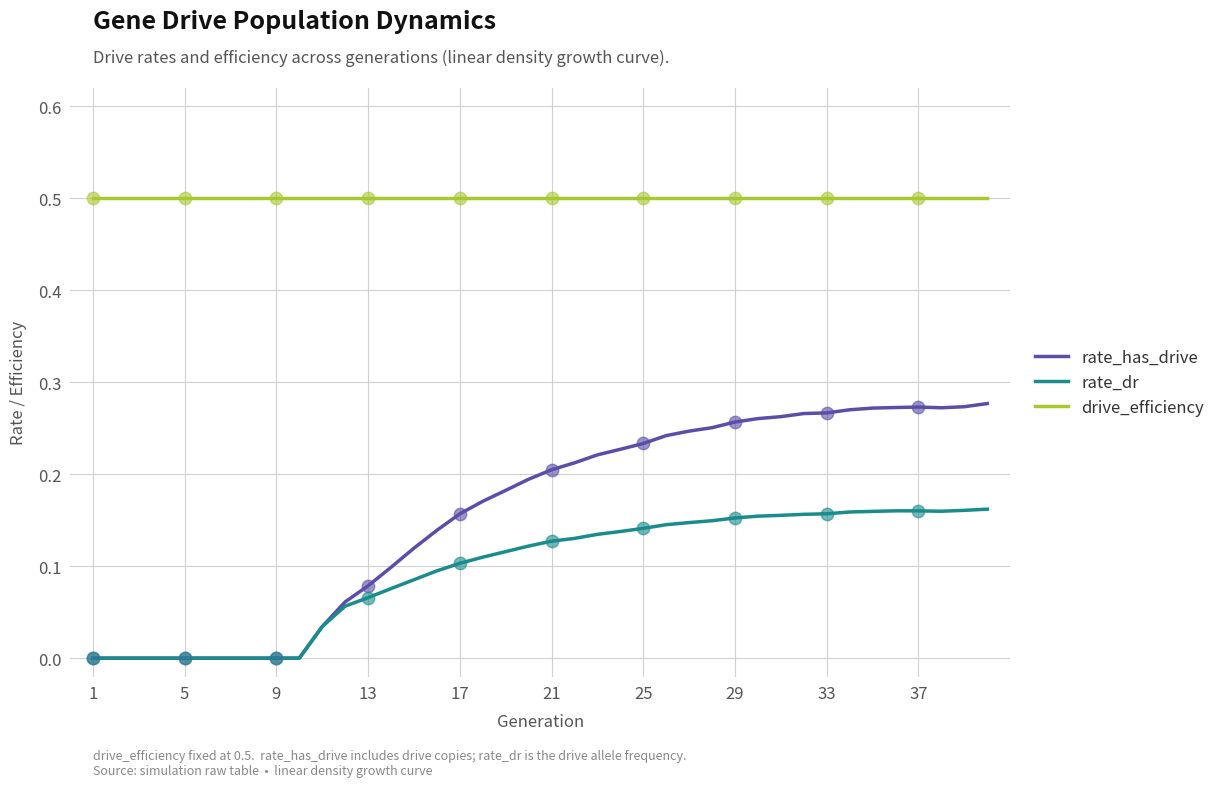

Which series has the largest total across all categories?

drive_efficiency